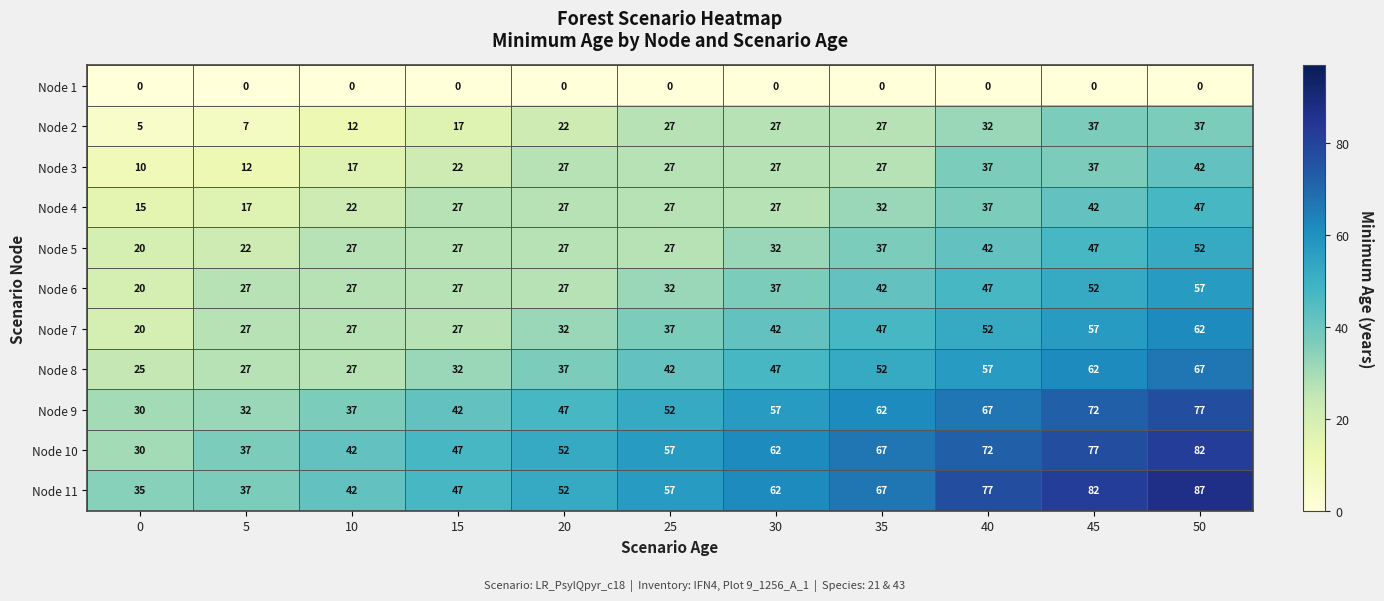

Rank the series by their maximum value, from lowest to highest.

Node 1, Node 2, Node 3, Node 4, Node 5, Node 6, Node 7, Node 8, Node 9, Node 10, Node 11